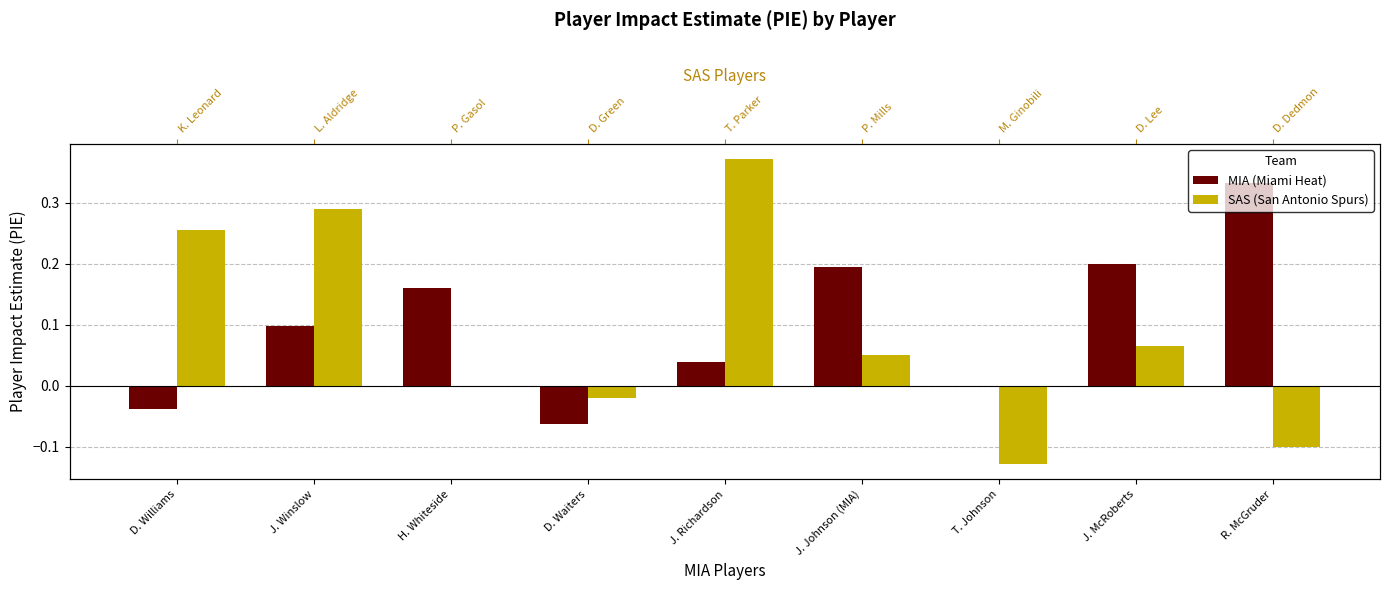

At which category is the sum across all series the highest?

J. Richardson